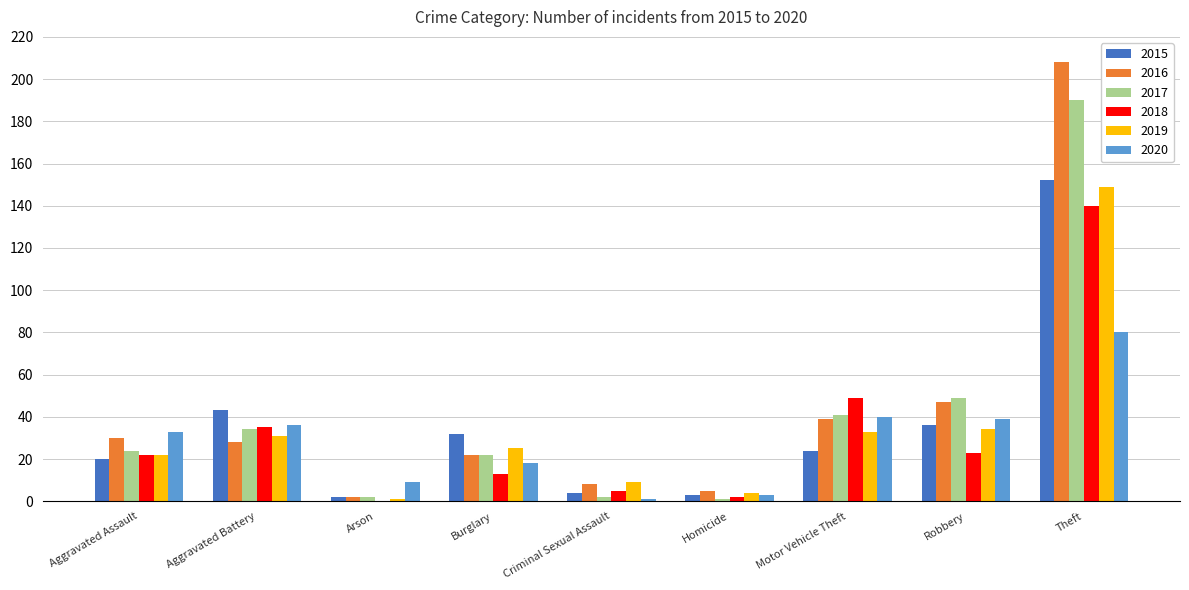

The 2016 series shows 69 at Robbery. True or false?

False